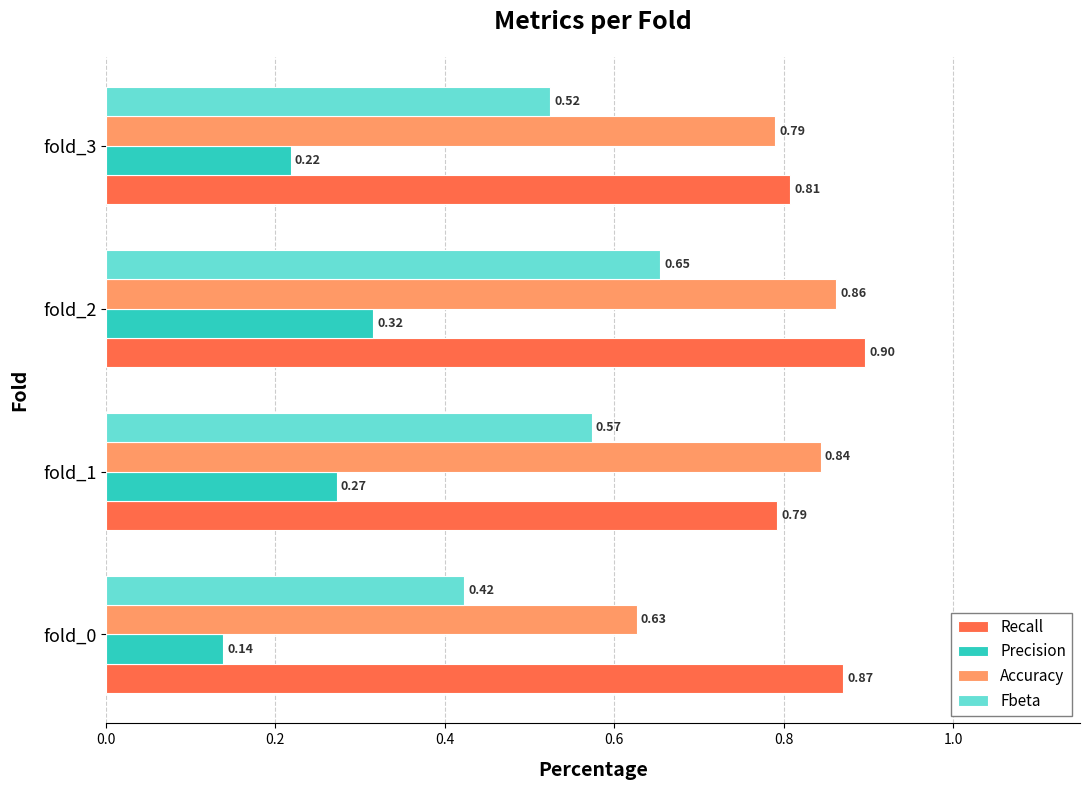

What is the sum of all Recall values?

3.4